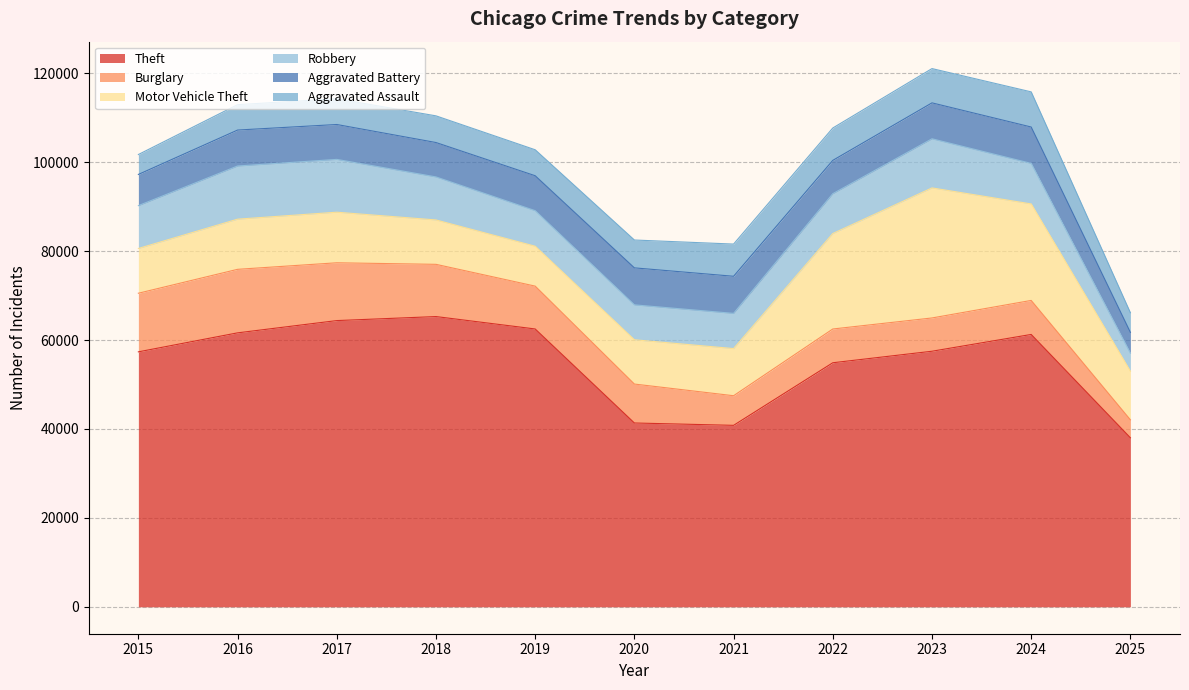

At which category is the sum across all series the highest?

2023